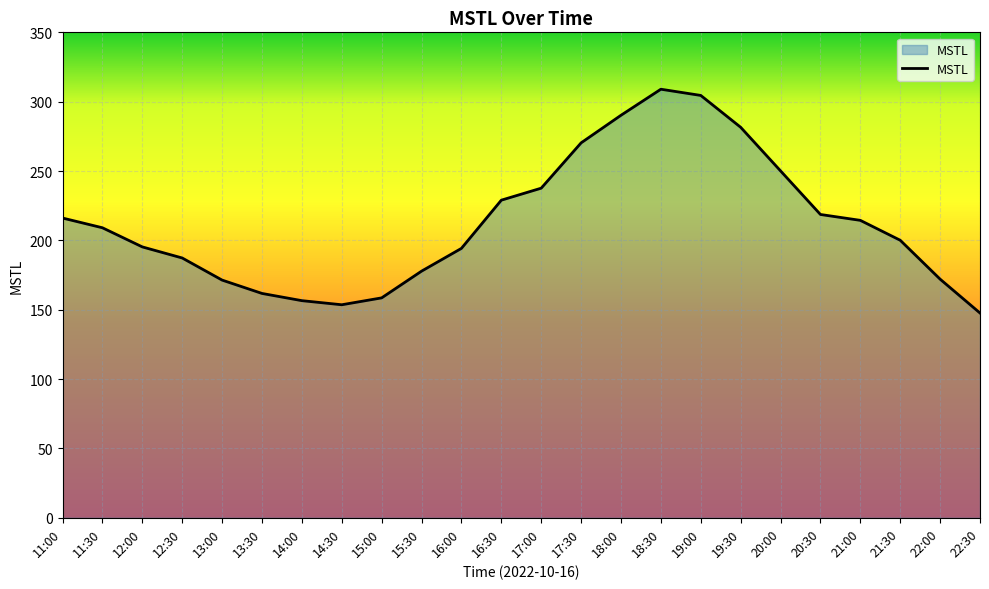

What is the difference between the maximum and minimum values?

161.4